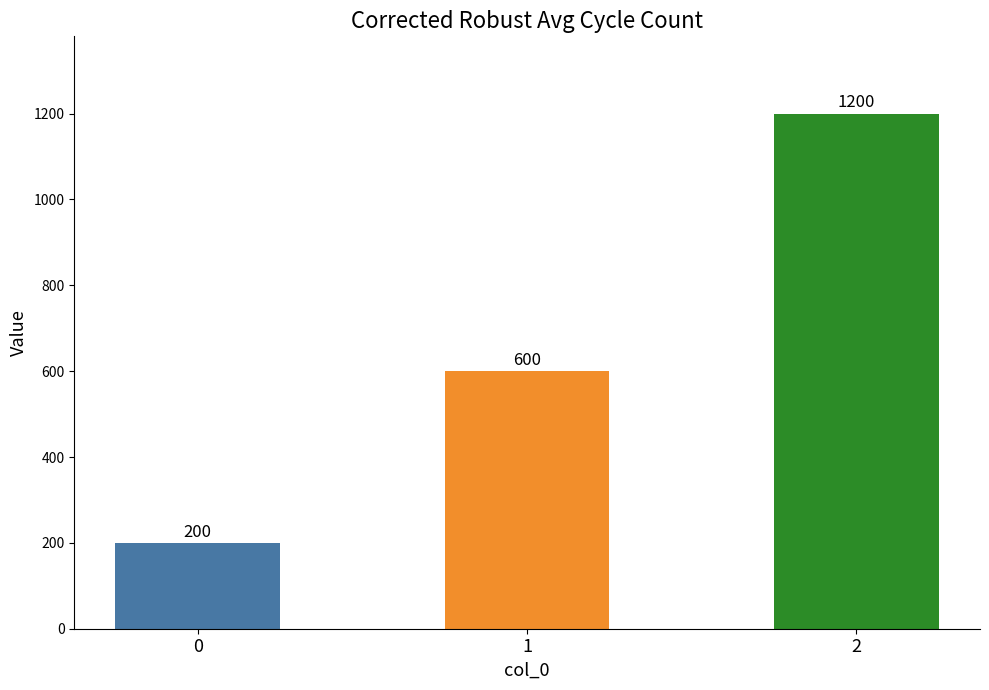

Which has a higher value, 1 or 0?

1